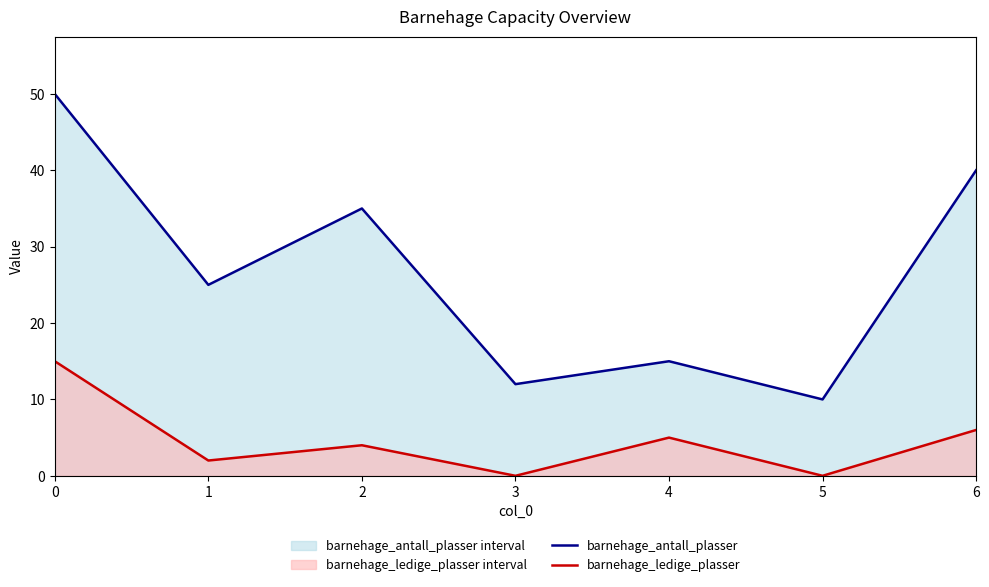

The value of barnehage_ledige_plasser at 5 is 0. True or false?

True